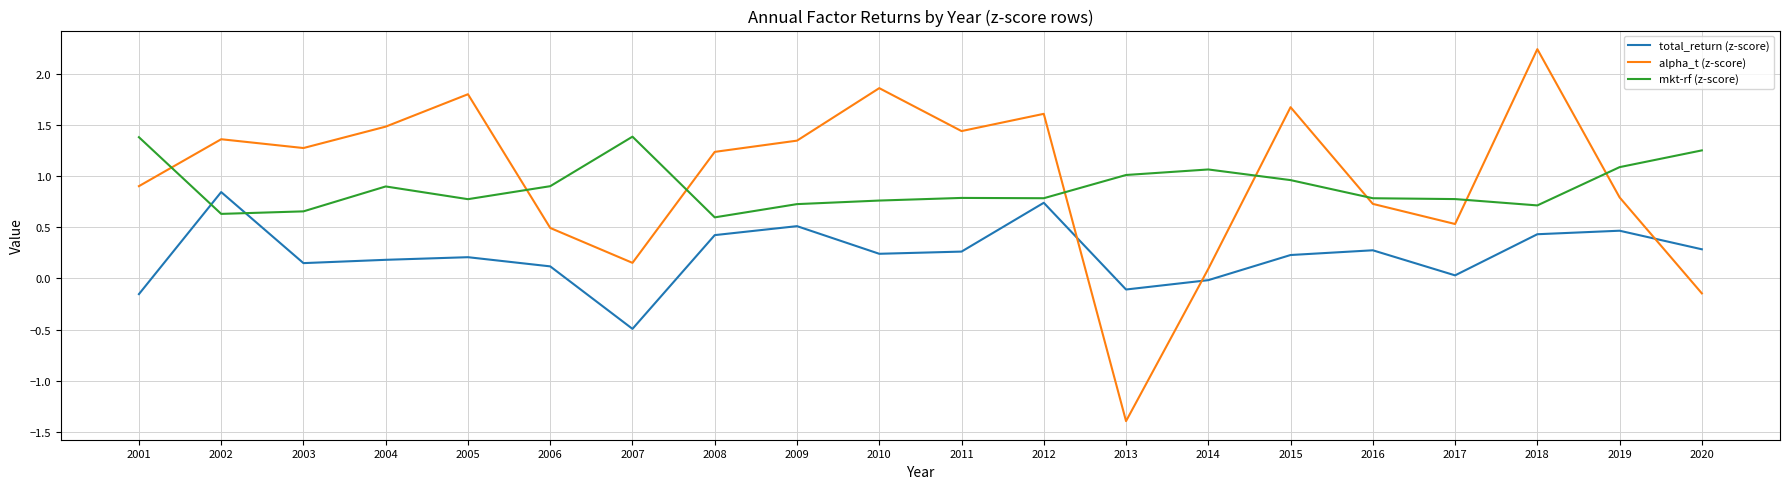

Where is the first local maximum for alpha_t (z-score)?

2002